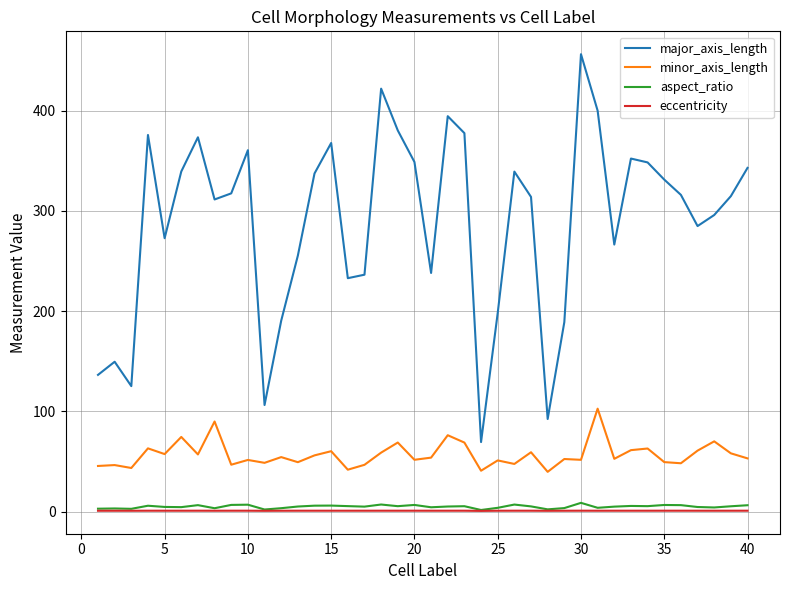

True or false: minor_axis_length and major_axis_length intersect in this chart.

False